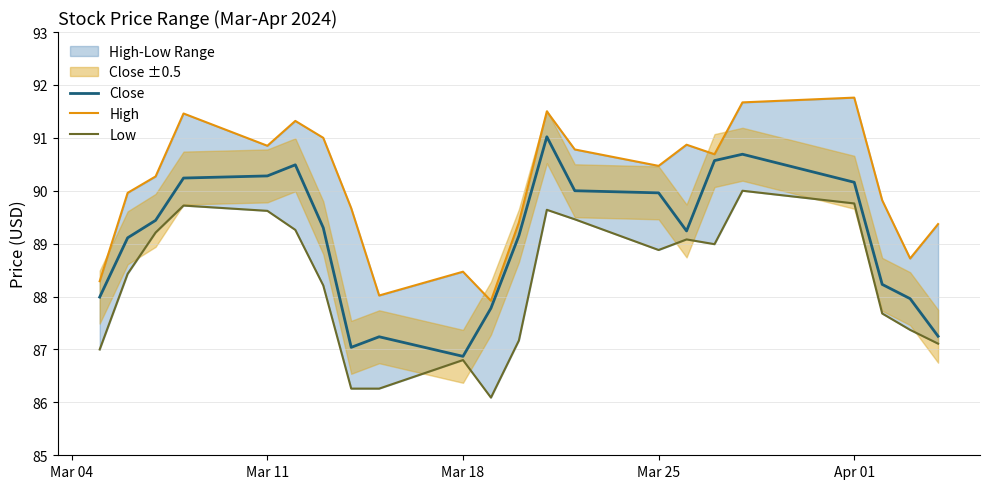

Is this an area chart (filled region under the line)?

No